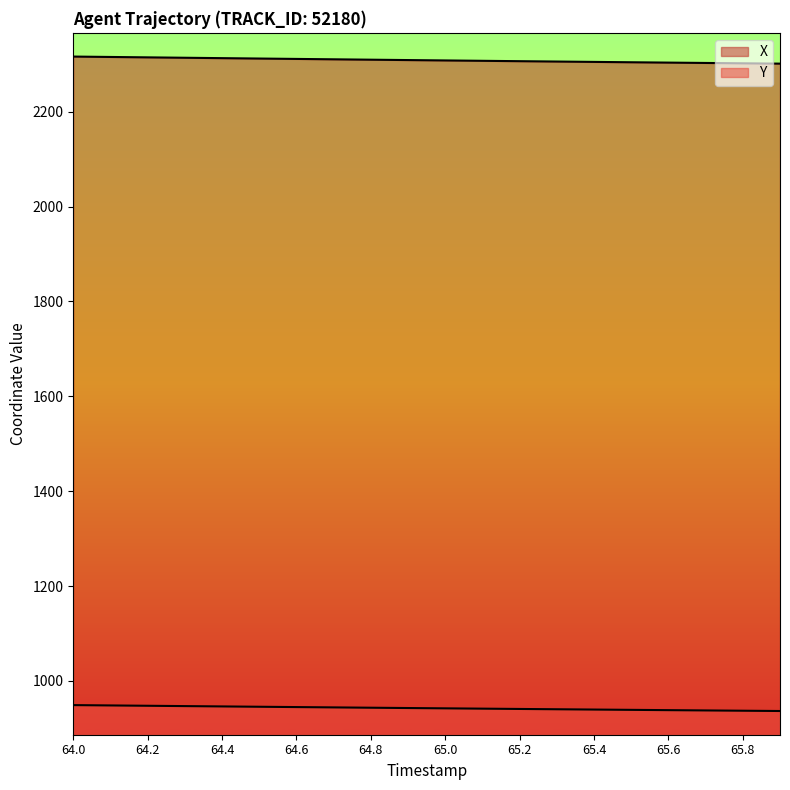

What is the difference between the maximum and minimum values in the Y series?

12.4